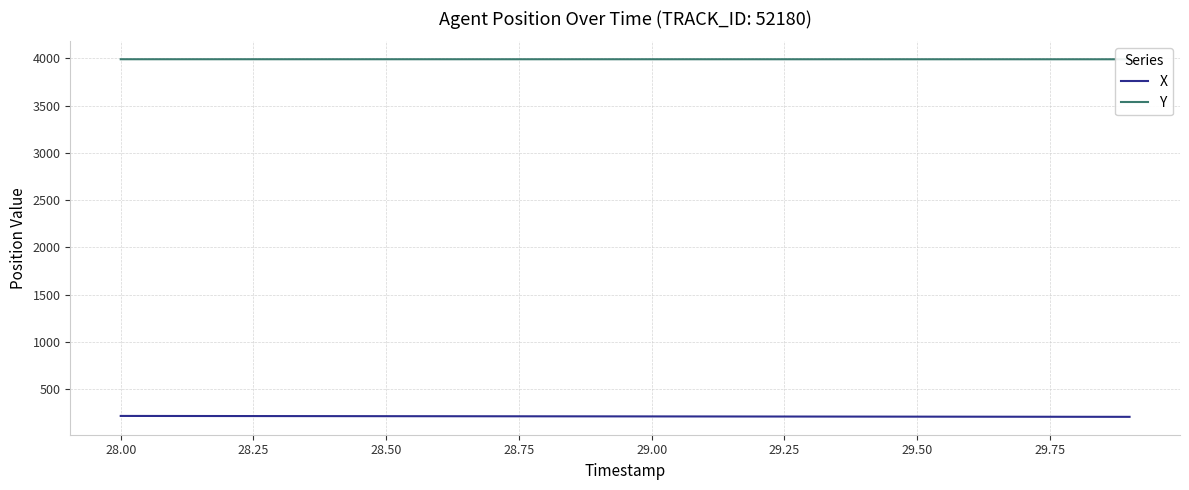

What is the difference between the maximum and minimum values in the Y series?

0.4